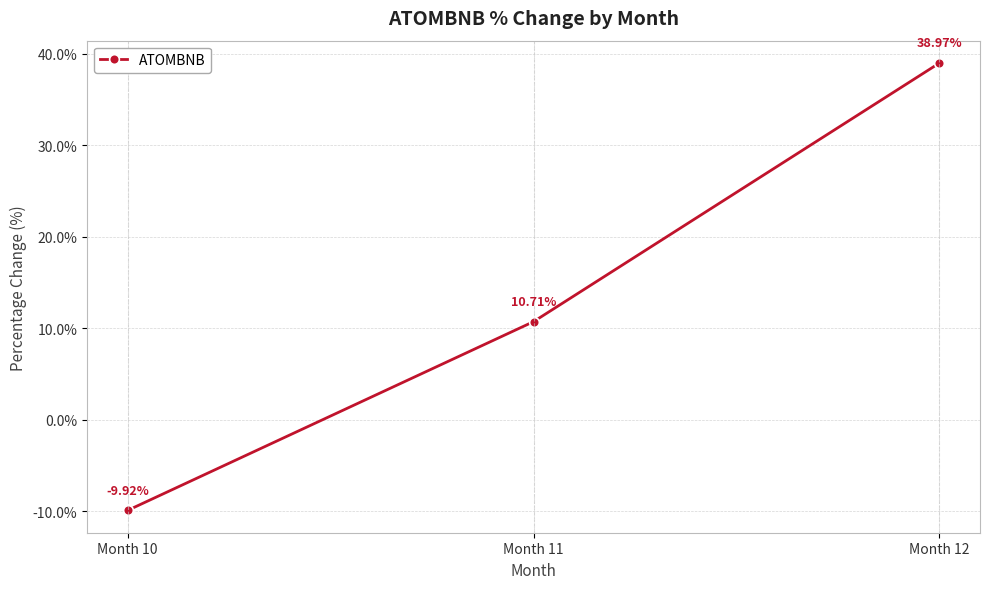

At which category does the chart reach its peak across all series?

Month 12